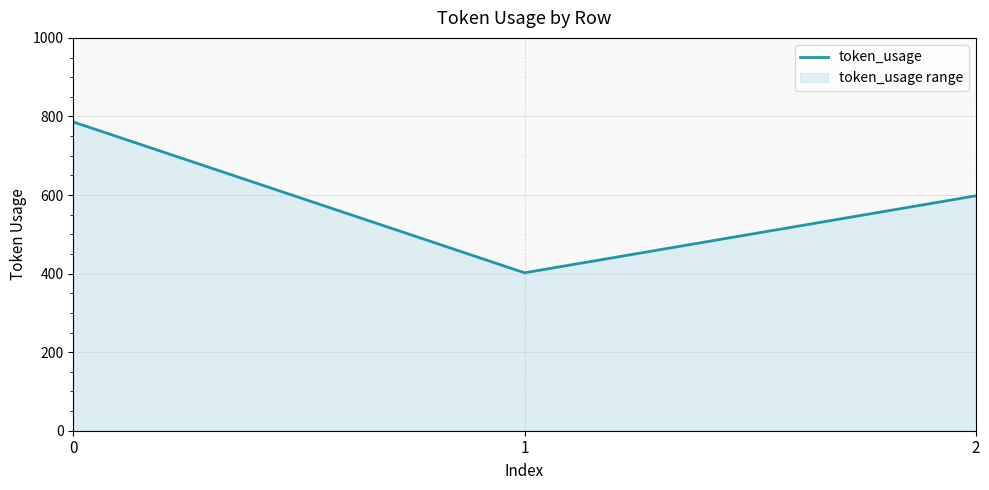

The value at 2 is 360. True or false?

False